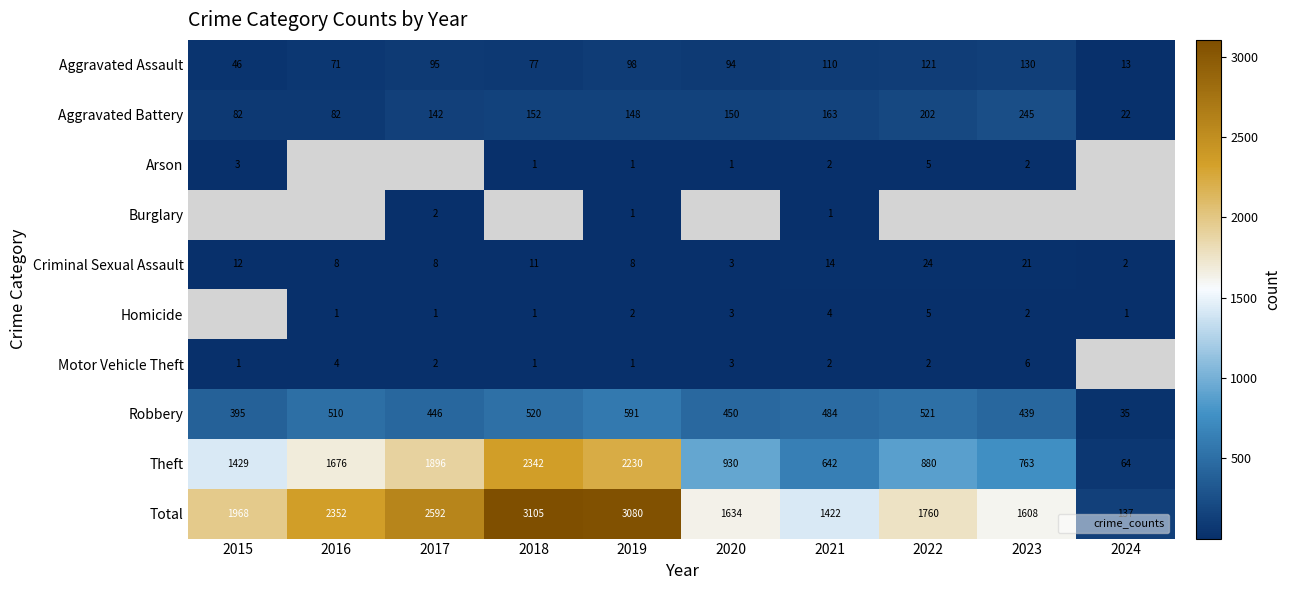

The Criminal Sexual Assault series shows 12.3 at 2016. True or false?

False